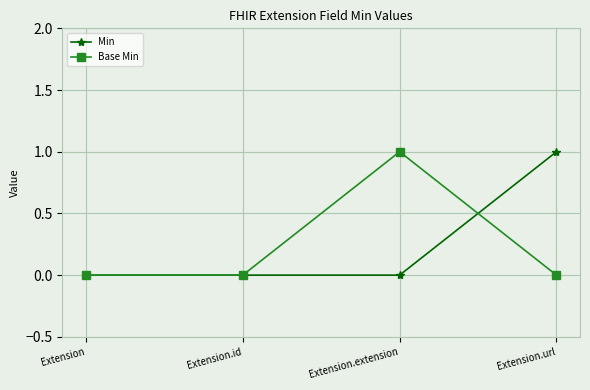

What is the sum of the Base Min values at Extension.extension and Extension.url?

1